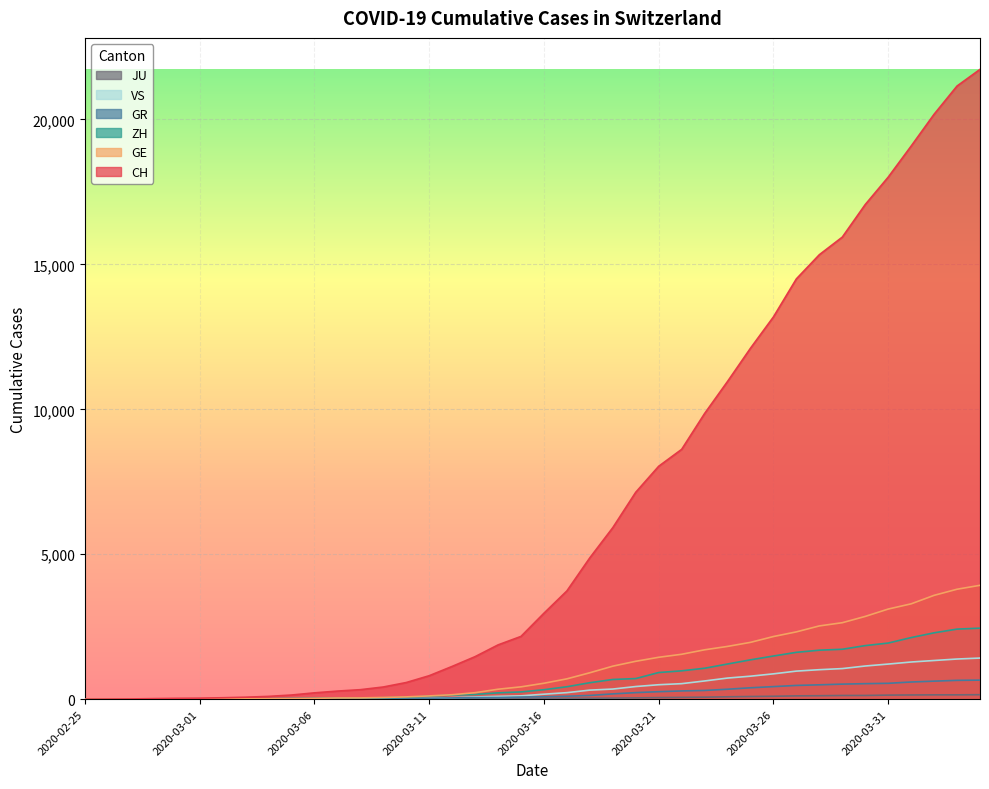

True or false: ZH and GR cross at least once.

False